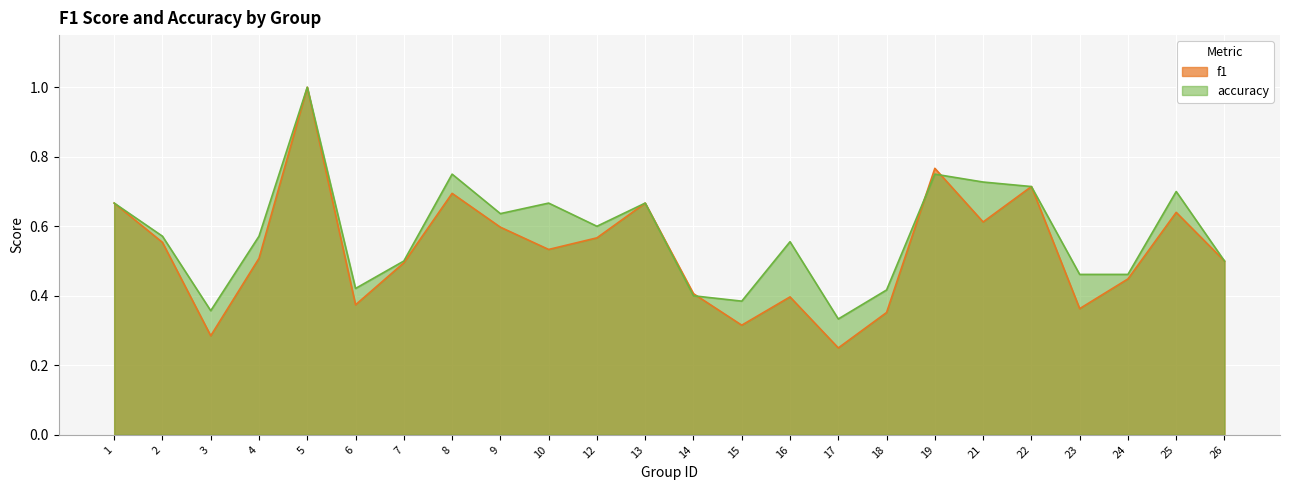

How many intersections are there between f1 and accuracy?

3